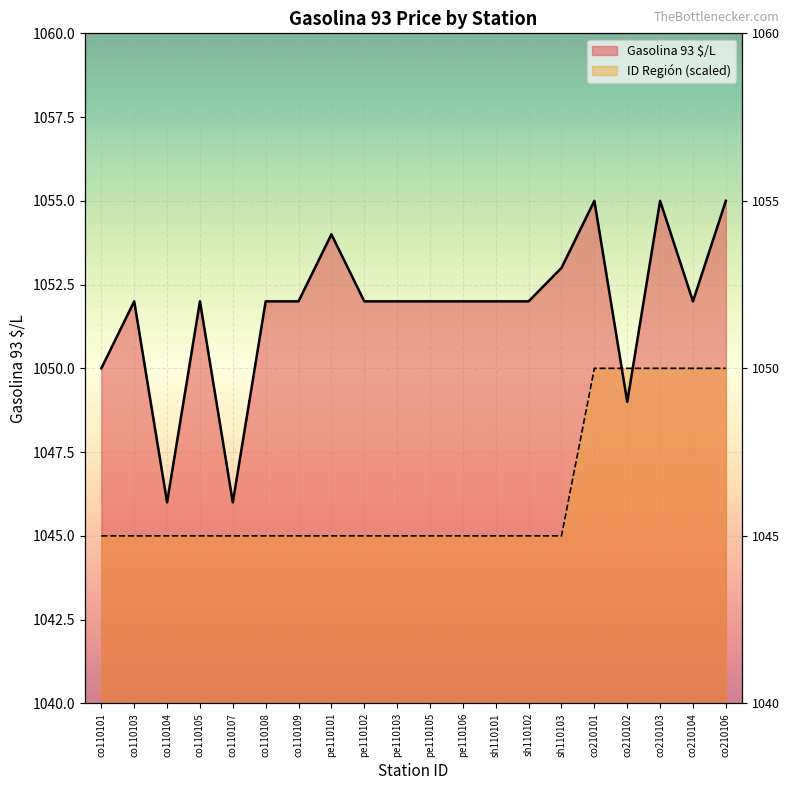

Which series changed the most between co110101 and pe110106?

Gasolina 93 $/L